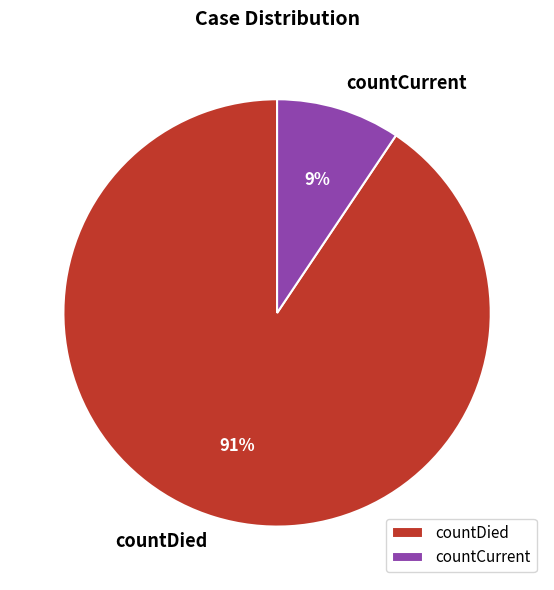

How many slices are in this pie chart?

2